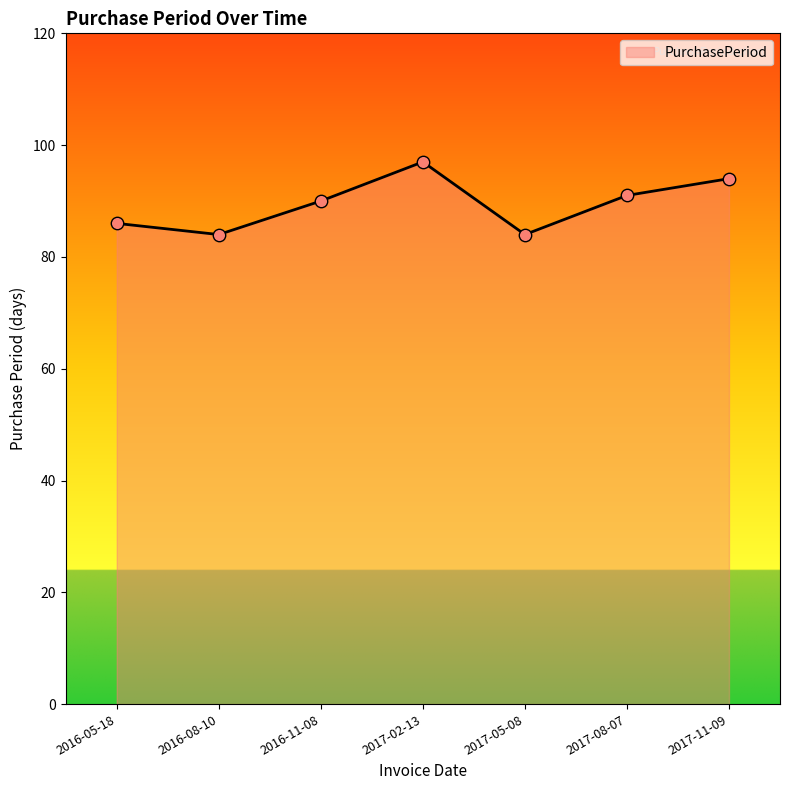

Between 2016-05-18 and 2016-08-10, which is larger?

2016-05-18